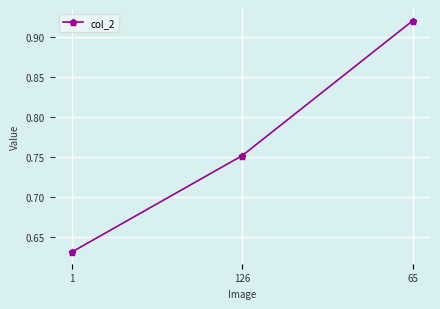

At which category does the chart reach its minimum across all series?

1